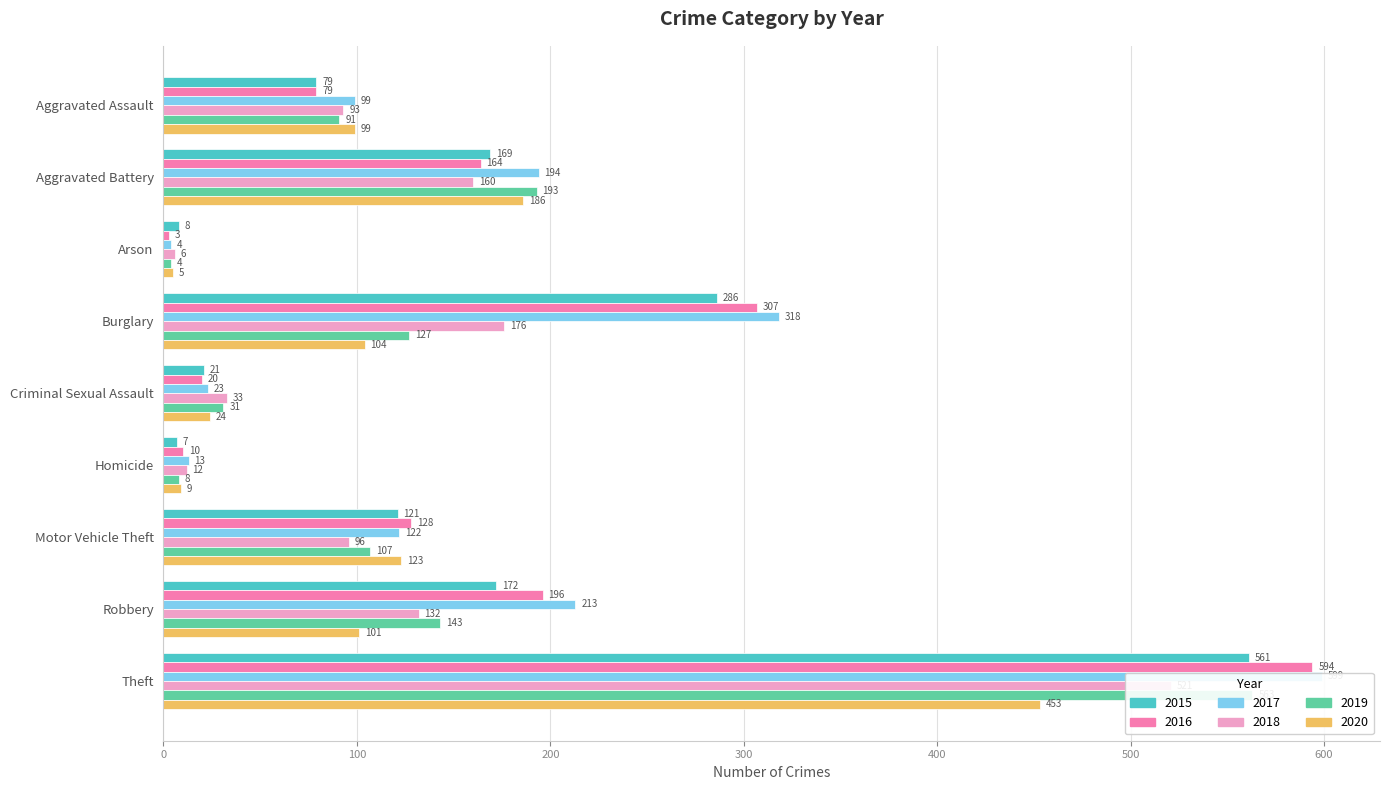

The 2017 series shows 85 at Aggravated Battery. True or false?

False